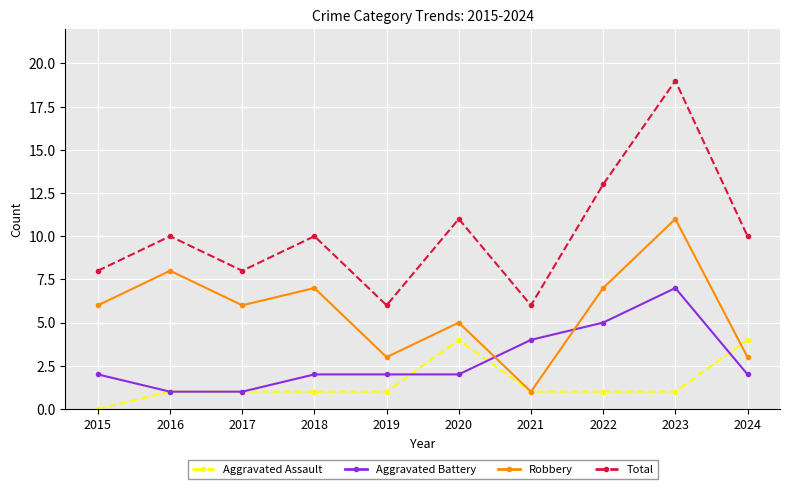

Rank the series by their average value, from lowest to highest.

Aggravated Assault, Aggravated Battery, Robbery, Total